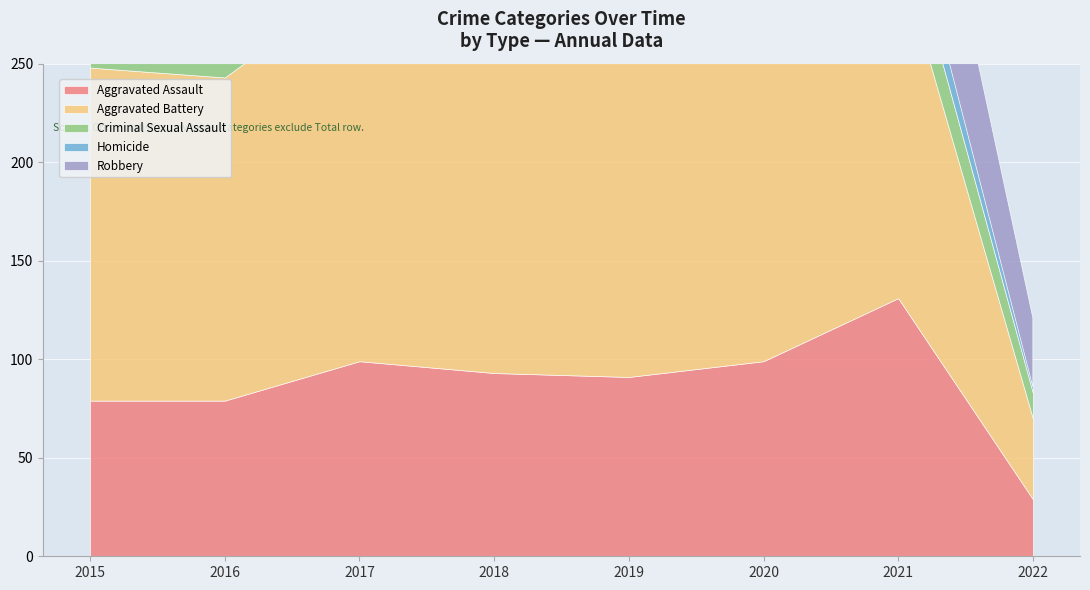

What is the difference between the Criminal Sexual Assault values at 2021 and 2017?

3